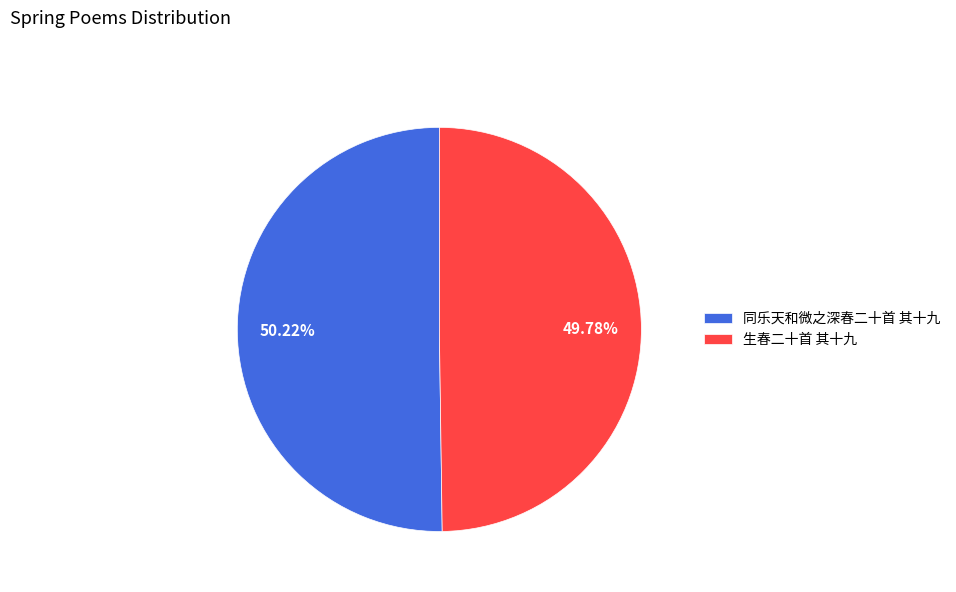

How much of the chart is everything except 生春二十首 其十九?

50.2%